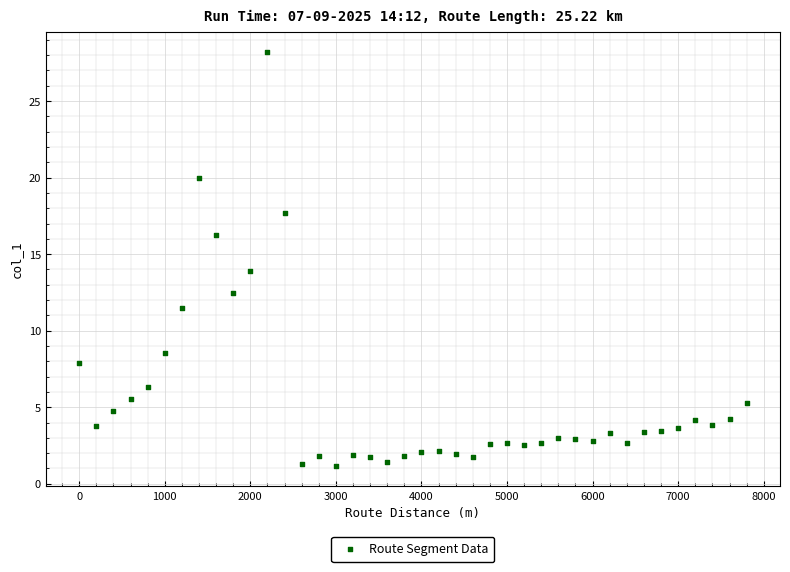

What is the range of X values (max minus min)?

7800.0